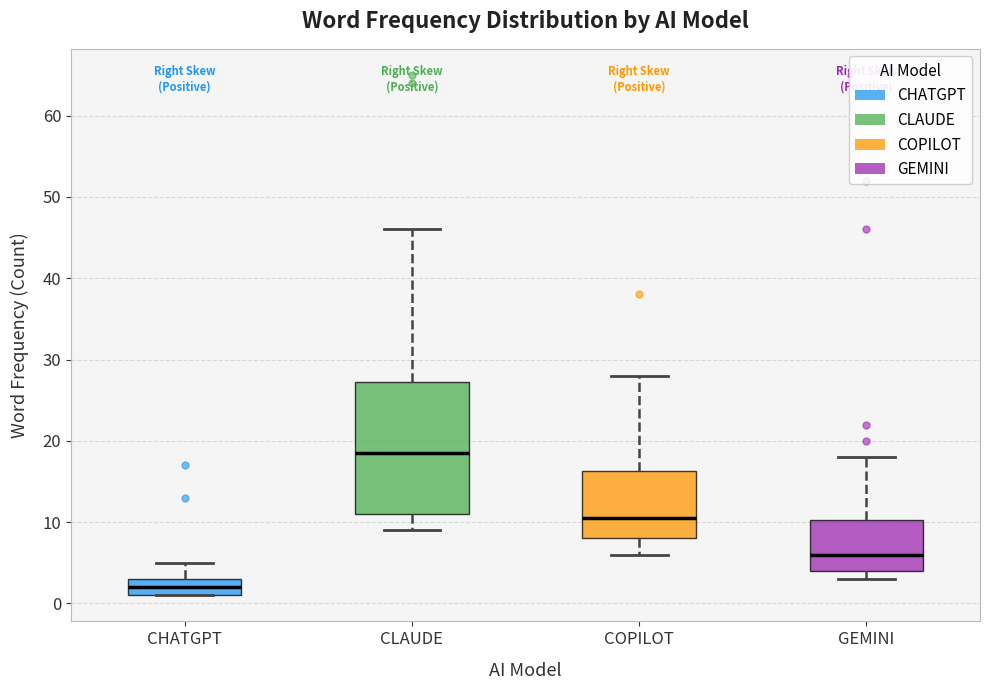

Which box is the tallest, from its lower edge to its upper edge?

CLAUDE